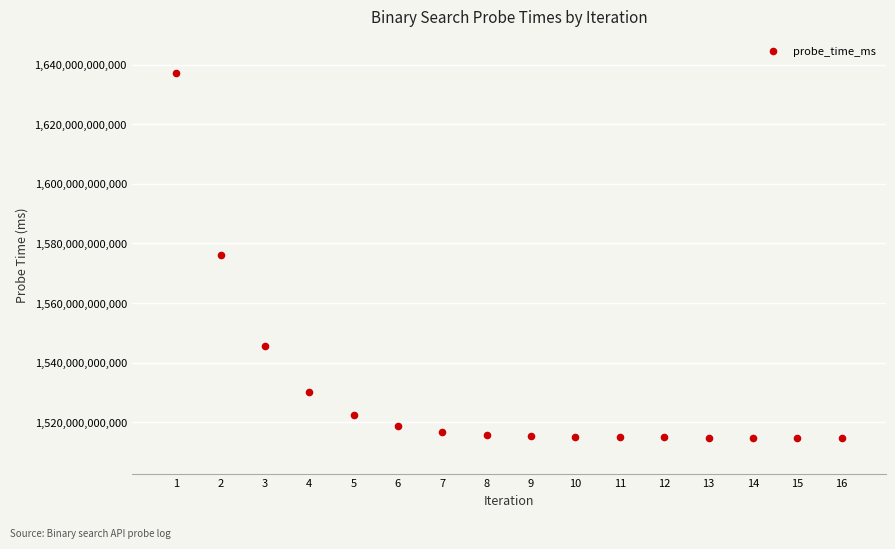

What is the range of X values (max minus min)?

15